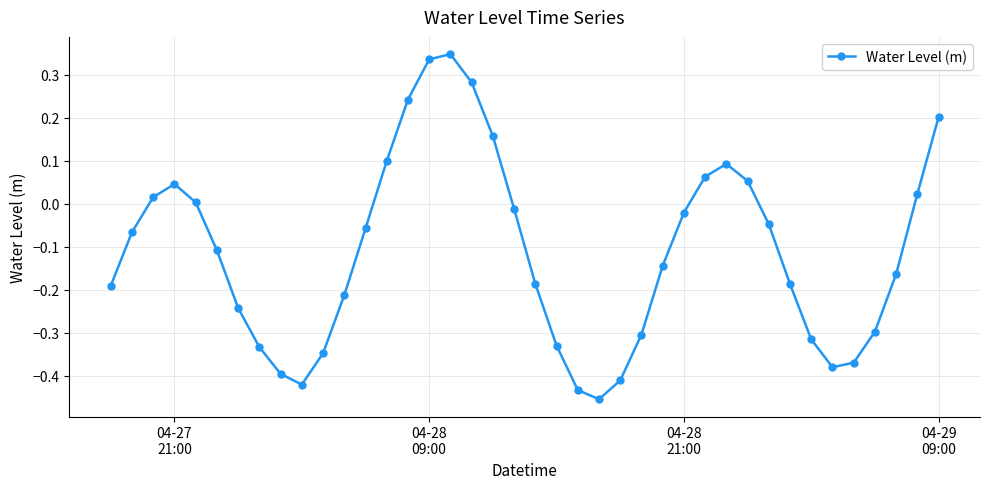

Does the chart display data point markers on the line(s)?

Yes